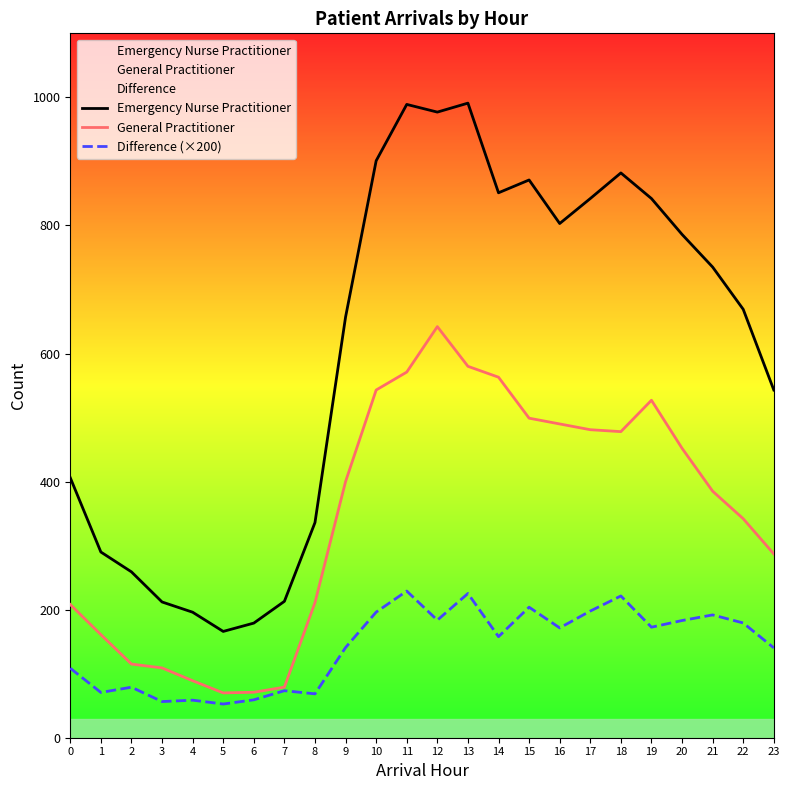

Which series has the largest range (max minus min)?

Emergency Nurse Practitioner